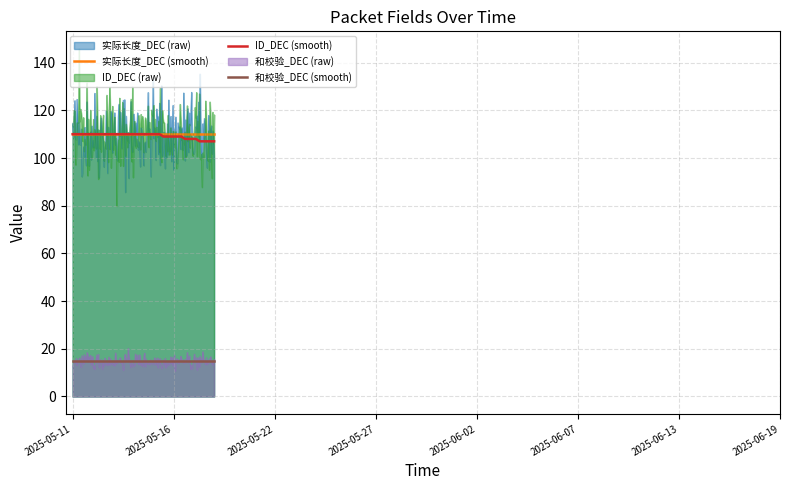

At how many categories does at least one series exceed 106?

200